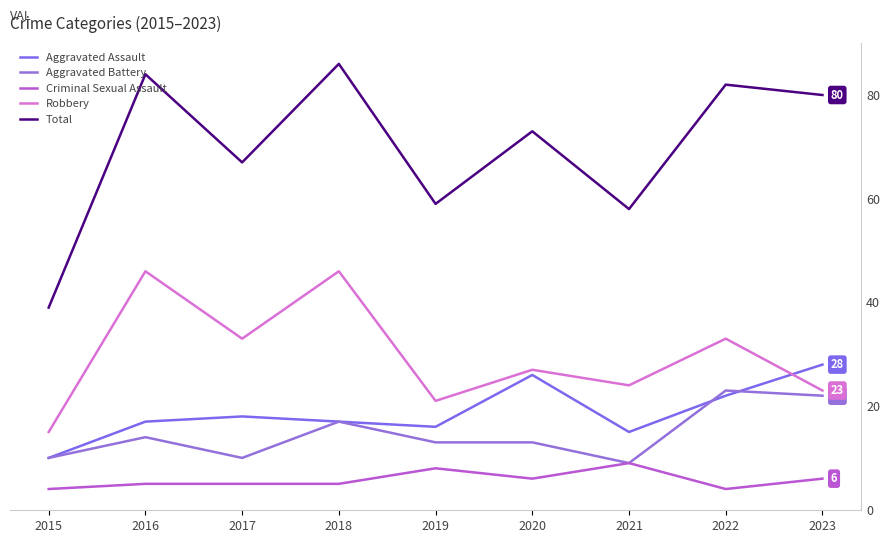

True or false: Aggravated Battery and Criminal Sexual Assault intersect in this chart.

False